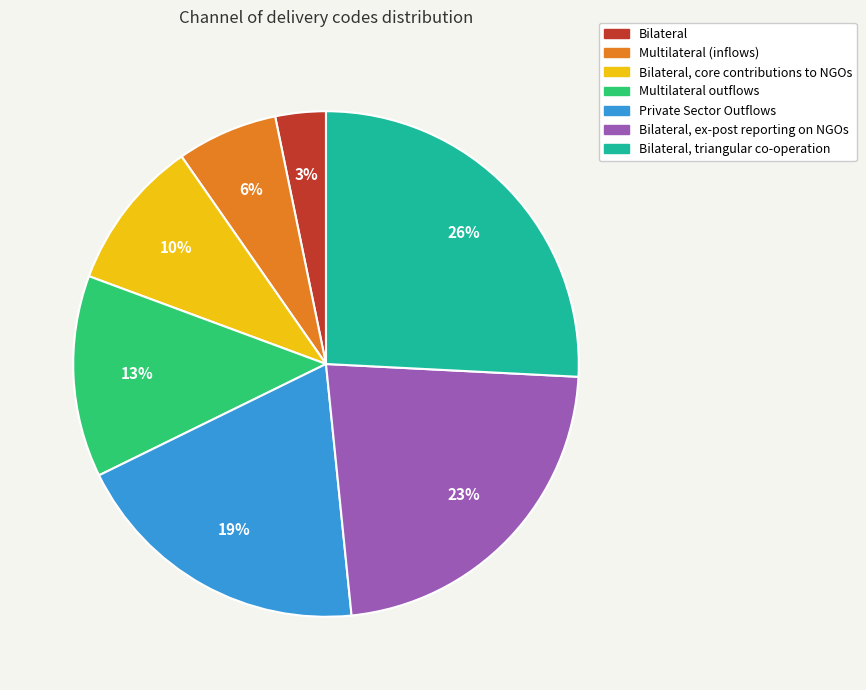

The Multilateral (inflows) slice represents 6% of the pie. True or false?

True